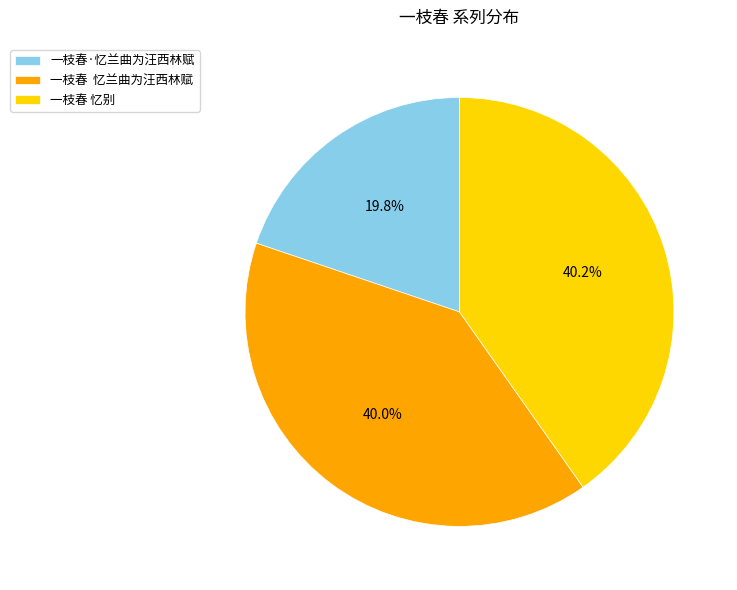

Is there a majority slice in this chart?

No